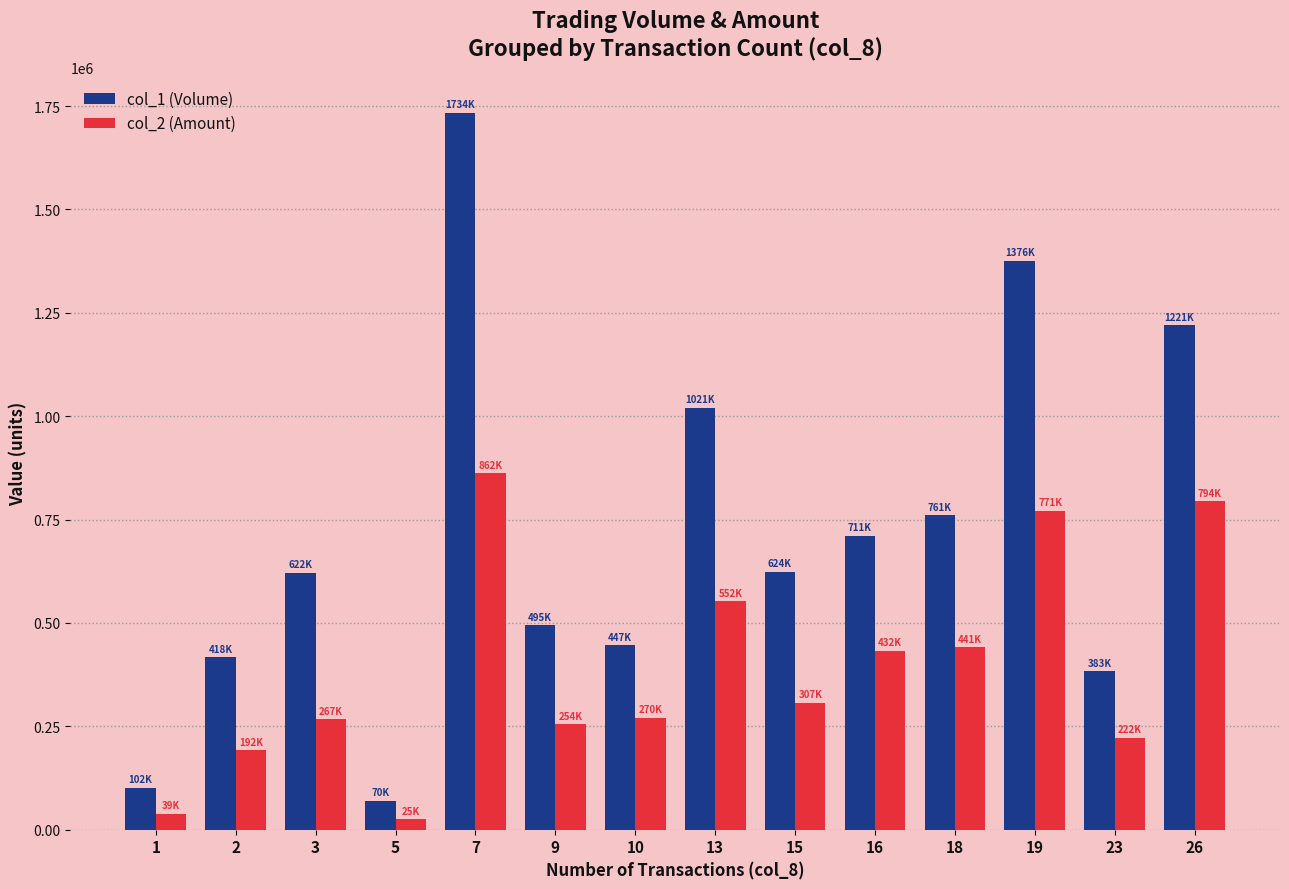

Which series has the largest range (max minus min)?

col_1 (Volume)